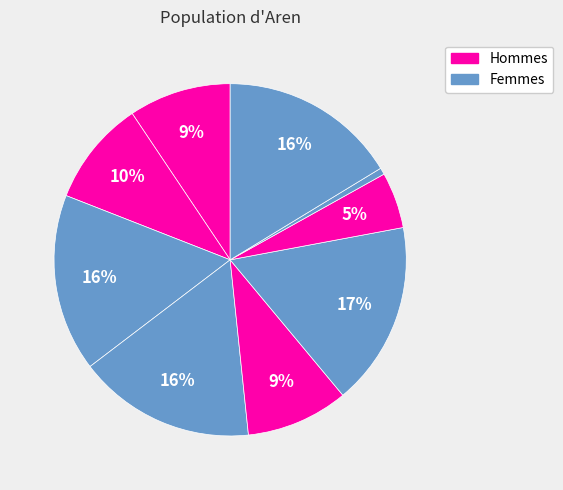

Count the number of slices in the pie.

9